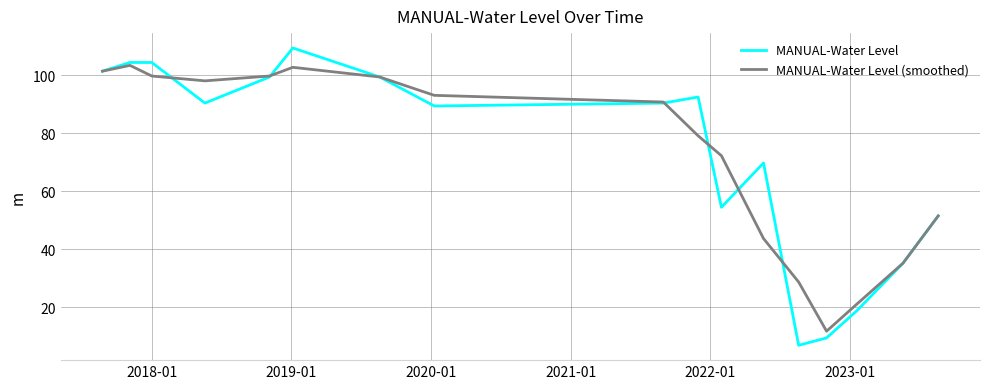

Is this an area chart (filled region under the line)?

No